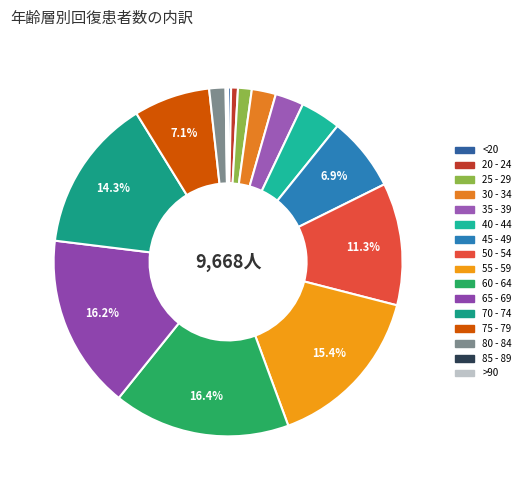

True or false: 45 - 49 accounts for 7% of the total.

True